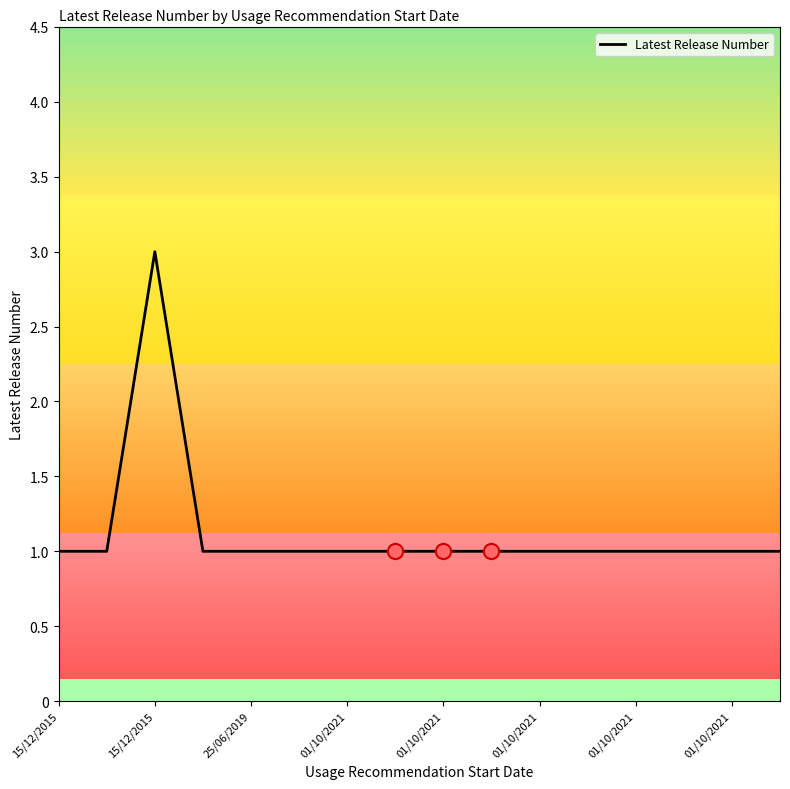

Does the chart have visible grid lines?

No